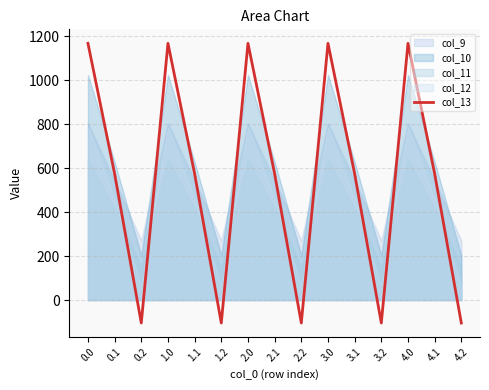

What is the average value?

545.6